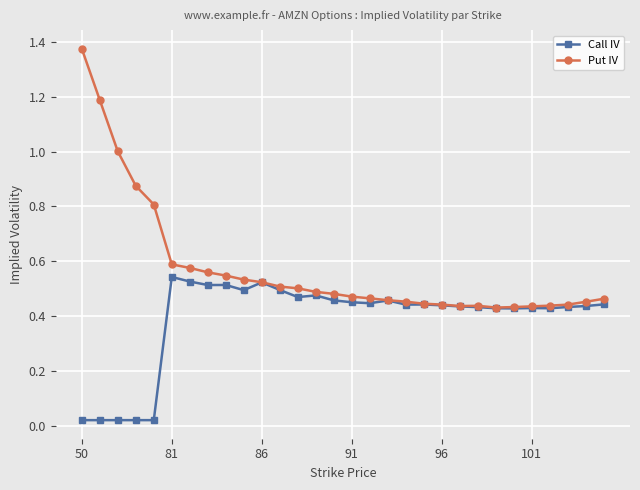

Rank the series by their average value, from highest to lowest.

Put IV, Call IV